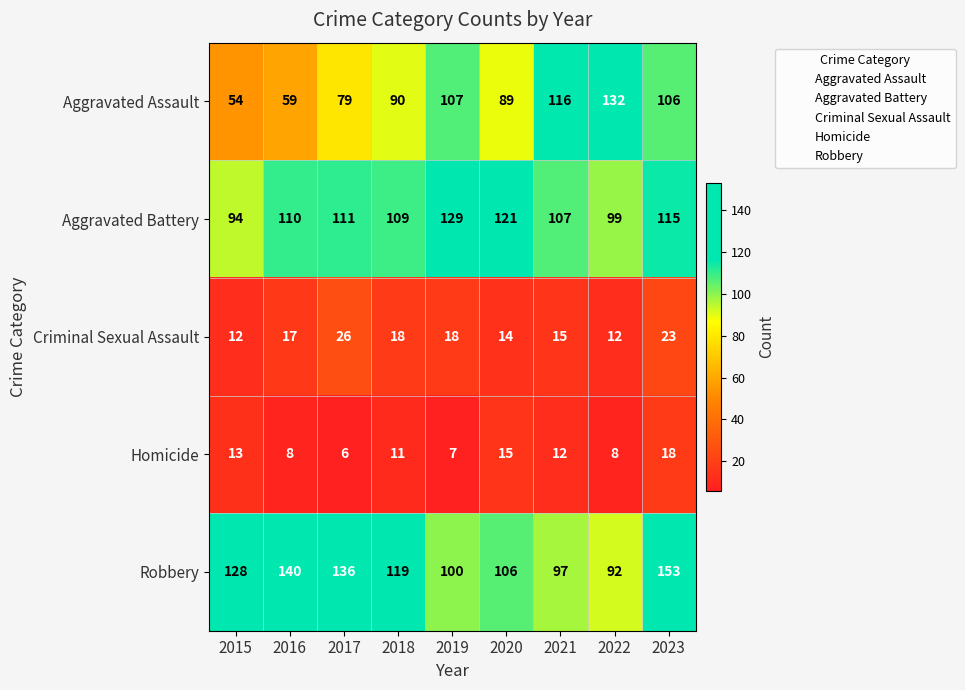

What value does the Aggravated Battery series have at 2022?

99